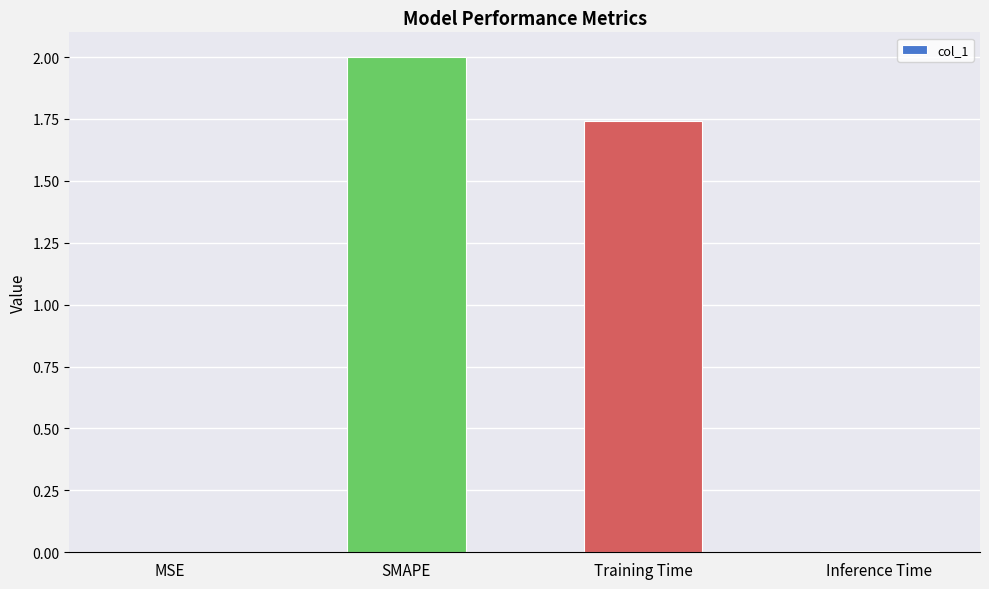

Where does the data first go above 1?

SMAPE